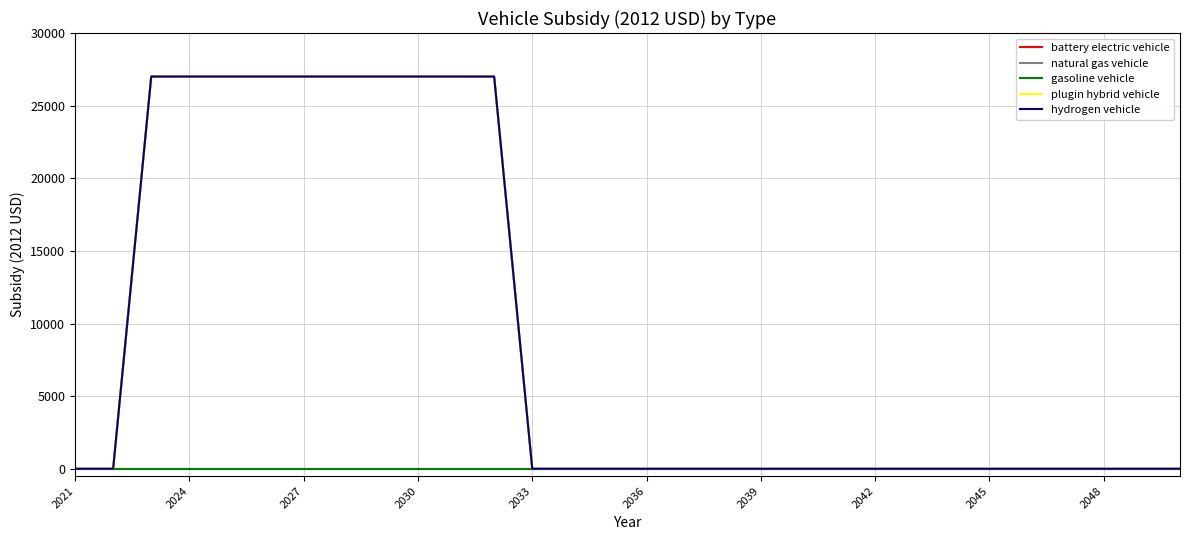

True or false: plugin hybrid vehicle has more than 1 points higher than both neighbors.

False